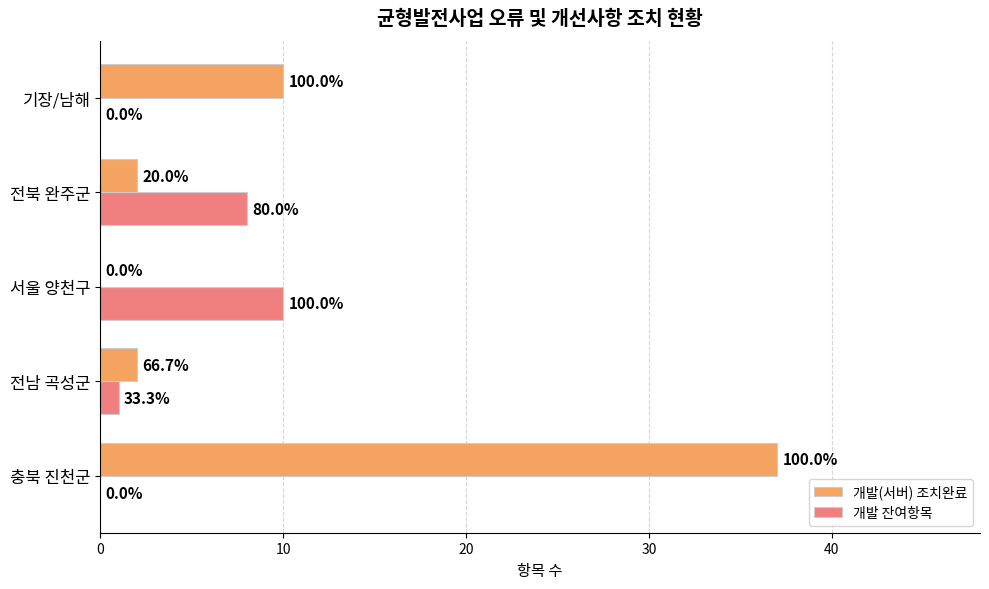

What are all the series names shown in the legend?

개발(서버) 조치완료, 개발 잔여항목